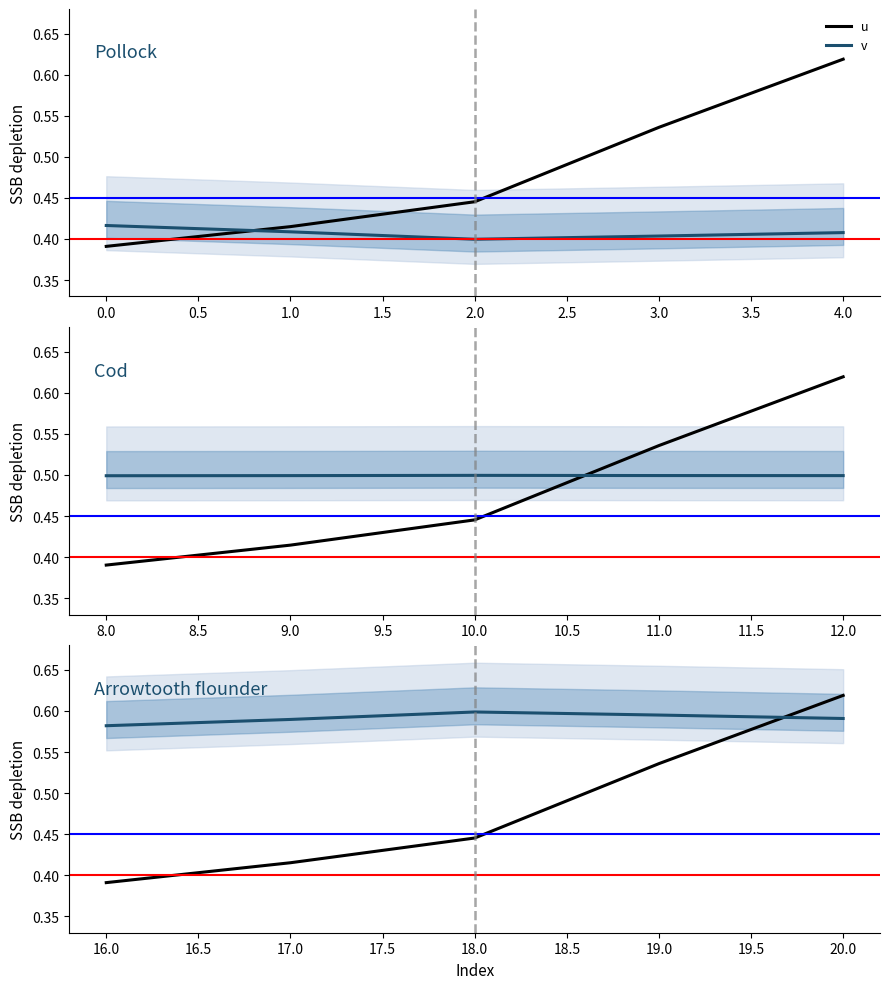

The value of v at 19.0 is 0.3. True or false?

False